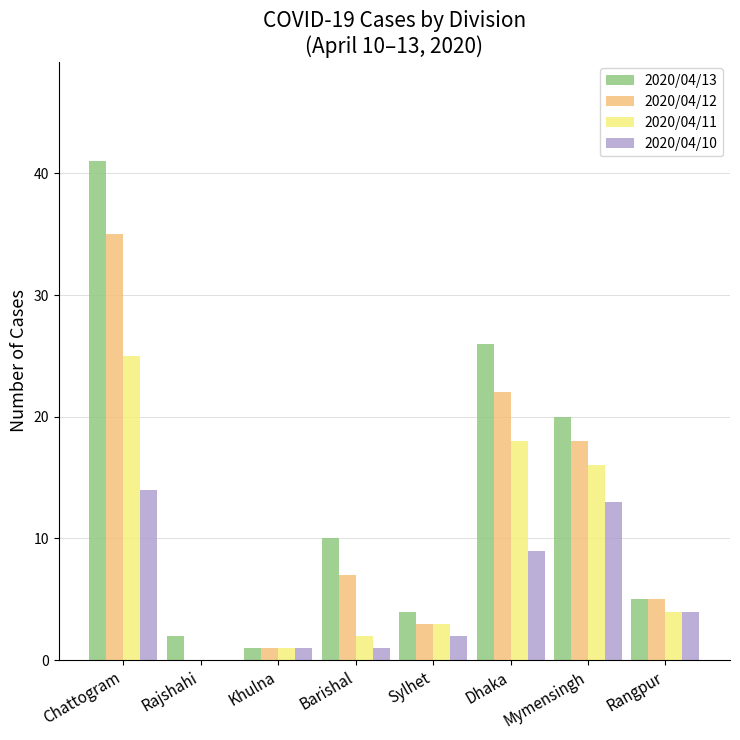

What is the difference between the 2020/04/10 values at Rangpur and Mymensingh?

9